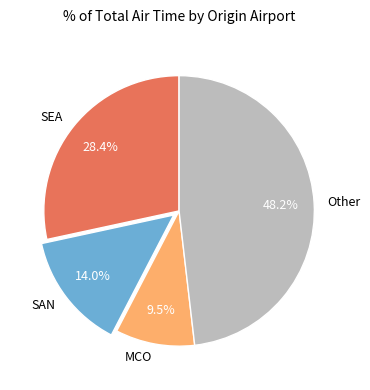

To the nearest percent, what is the difference between the largest and smallest slice percentages?

39%